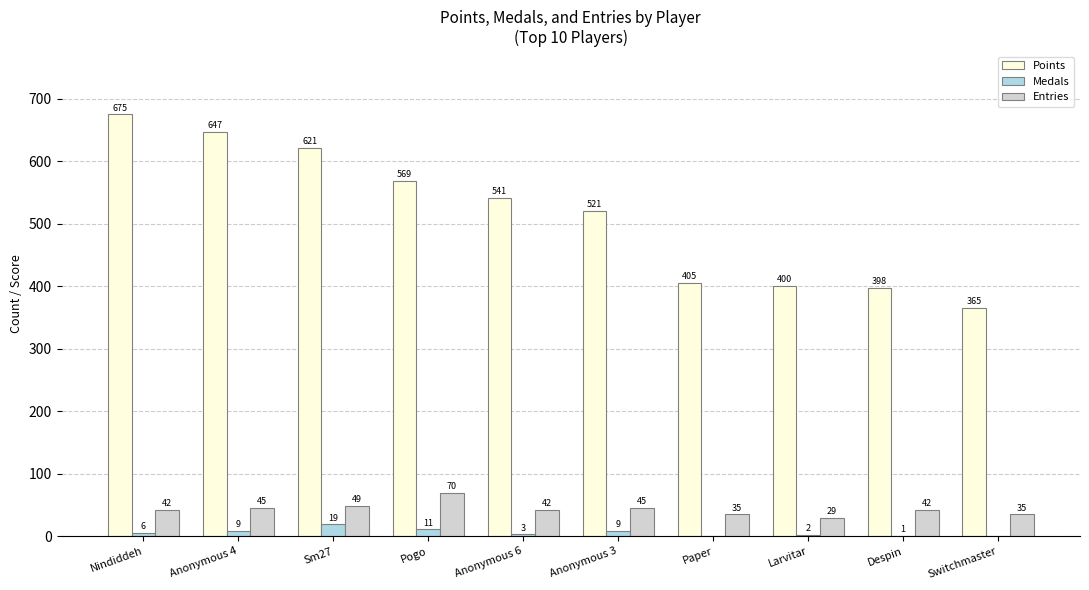

Which category has the highest value across all series?

Nindiddeh